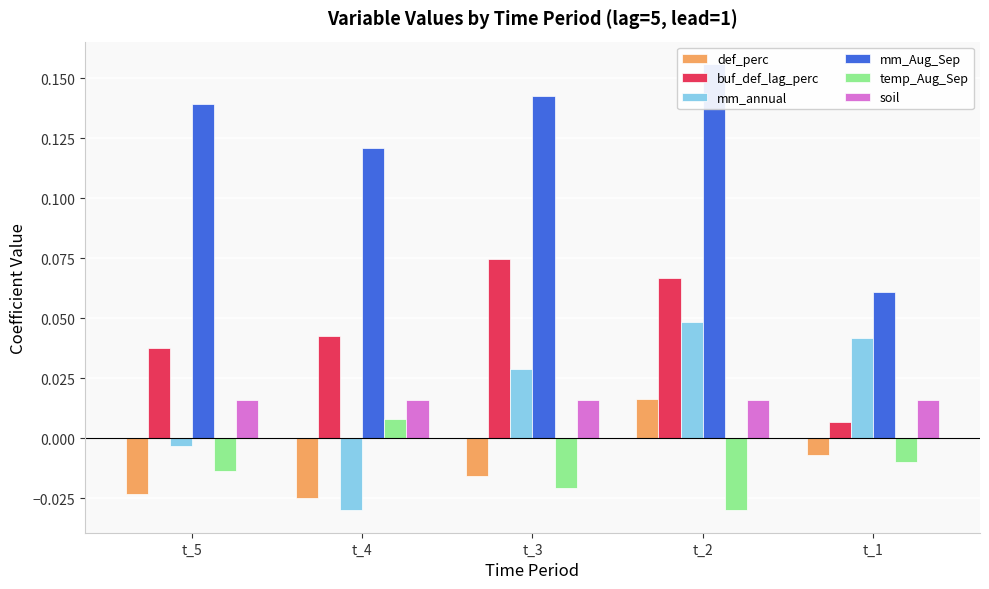

True or false: buf_def_lag_perc has a value of 0.0 at t_5.

True